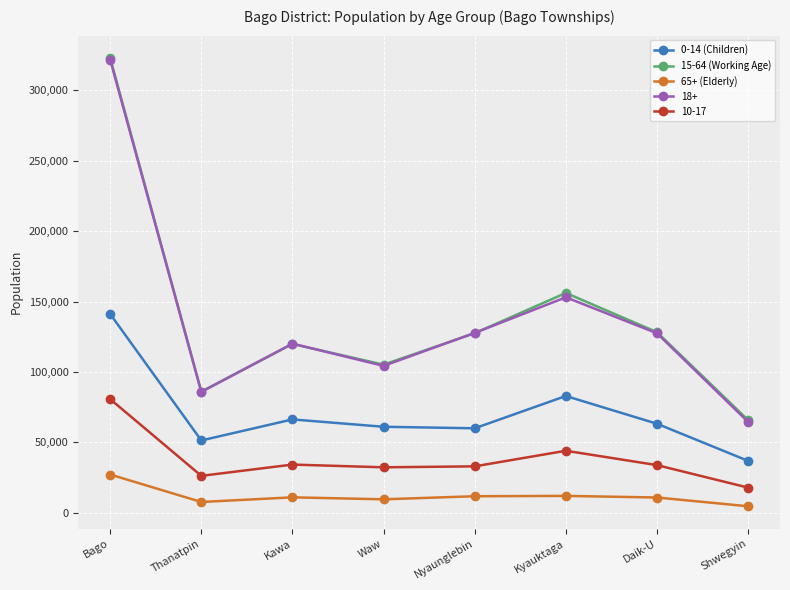

What is the total value across all series at Thanatpin?

257438